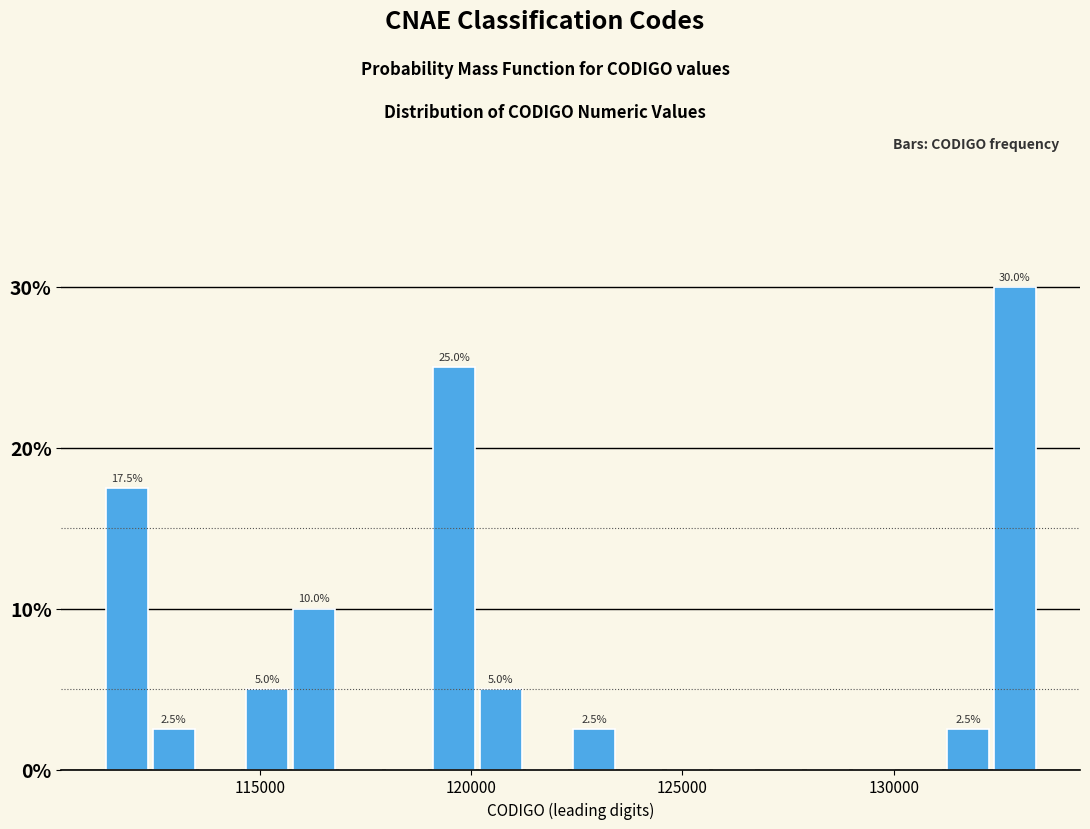

Around what value on the x-axis is the tallest bar? Give the approximate position of its centre, as read against the axis.

133000